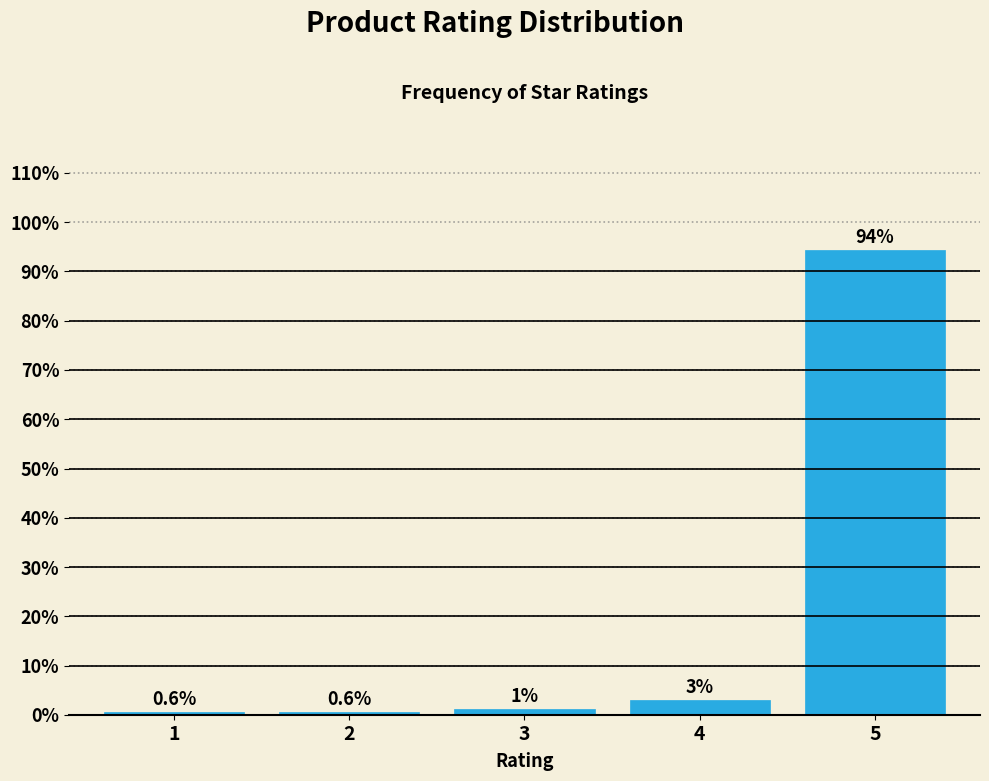

Between 4 and 3, which is larger?

4